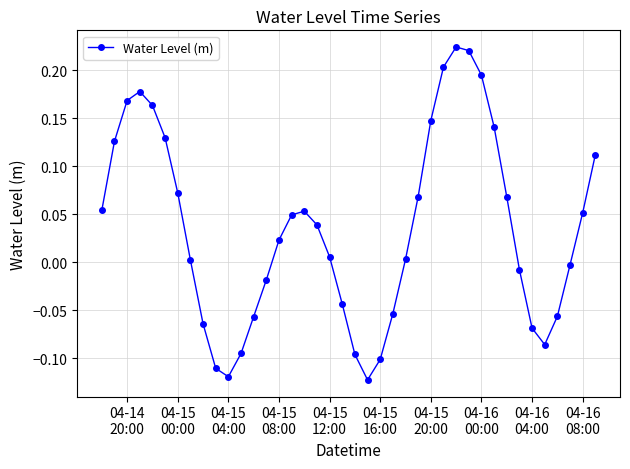

How many data points does each series have?

40